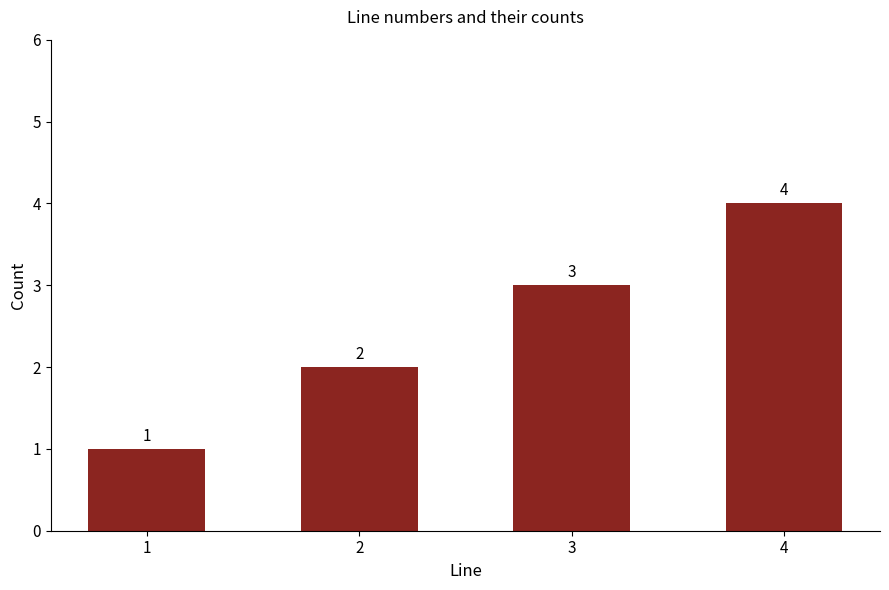

The value at 3 is 5. True or false?

False